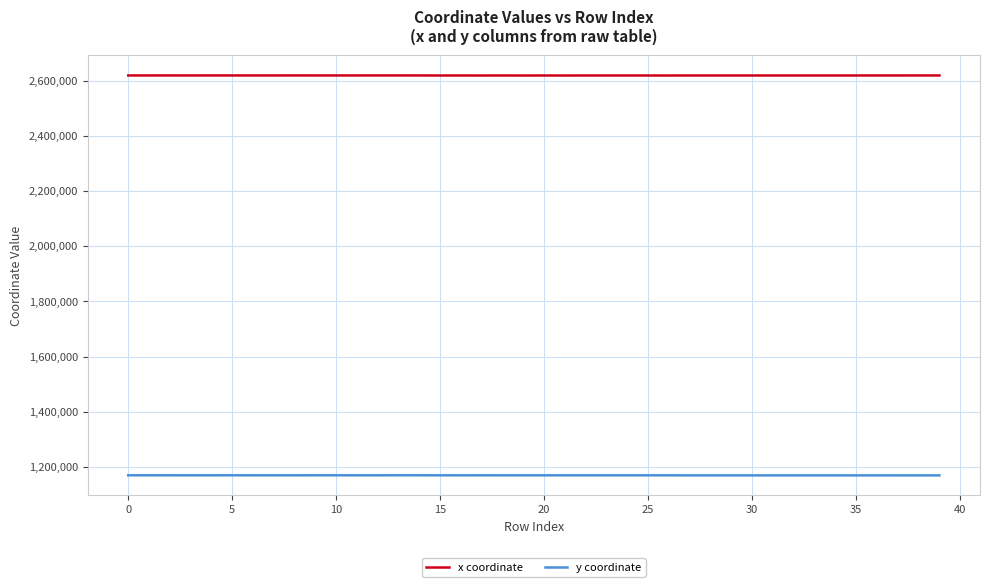

List the series in order of their peak value, lowest first.

y coordinate, x coordinate